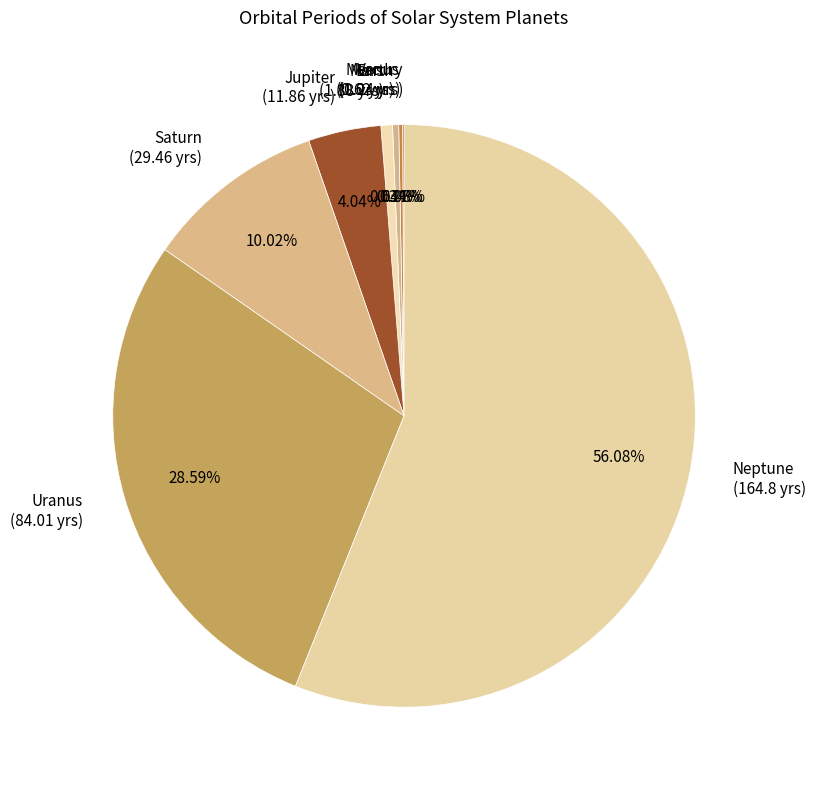

Which has a higher value, Mars or Jupiter?

Jupiter